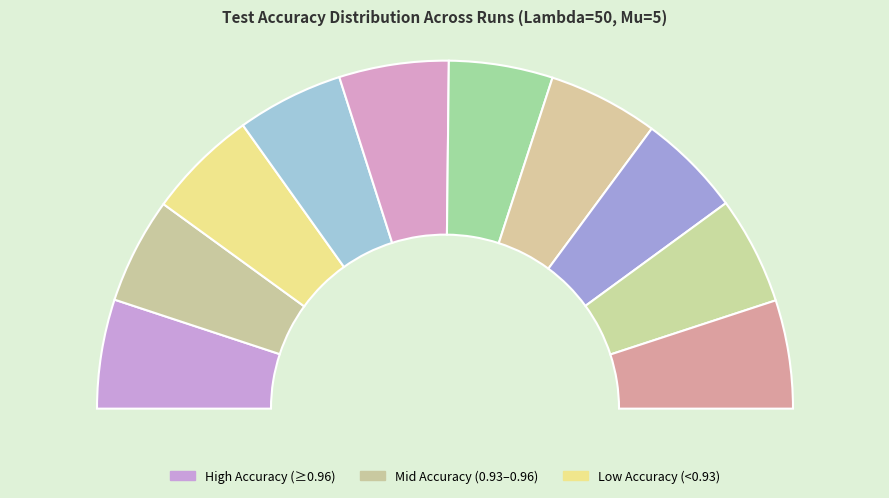

Count the number of slices in the pie.

10